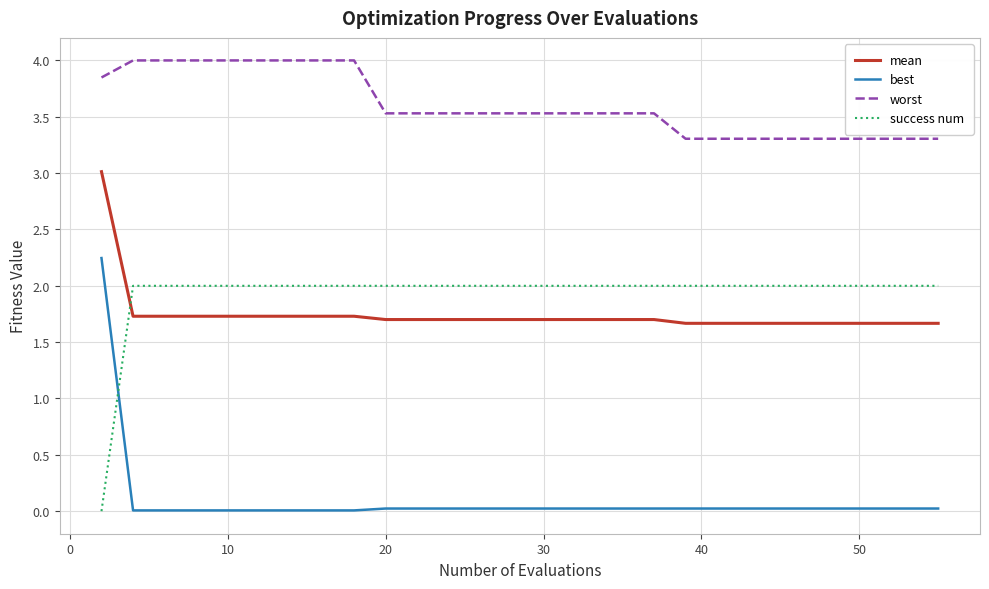

Which series has the largest range (max minus min)?

best